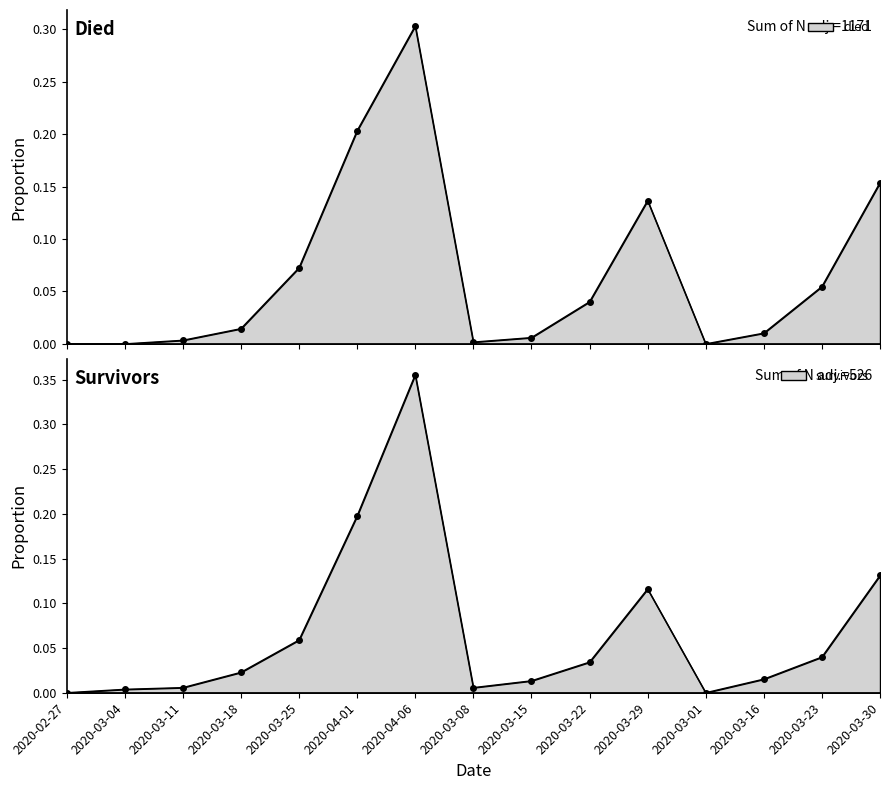

How many lines are shown in the chart?

2